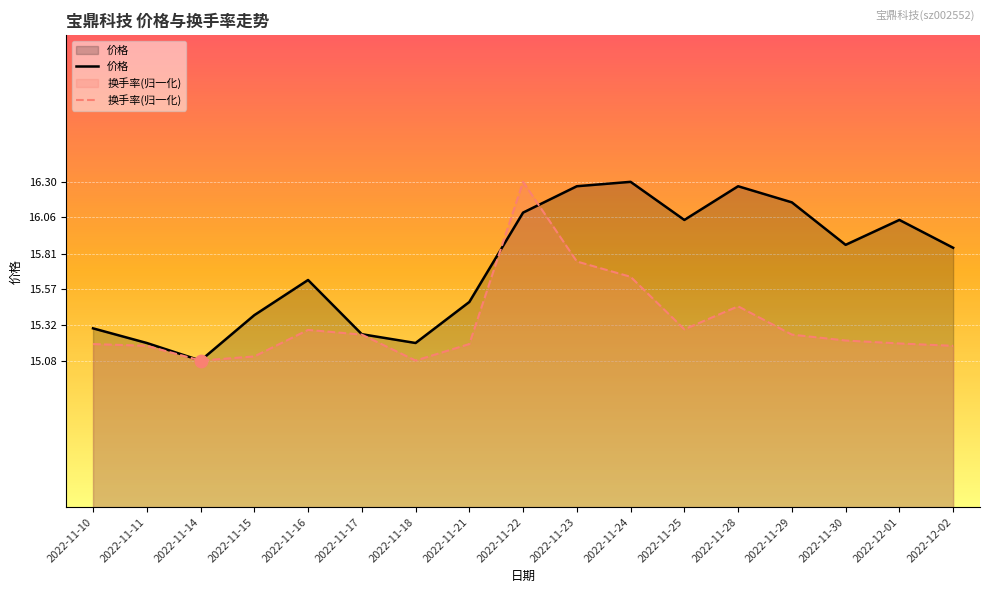

What are all the series names shown in the legend?

价格, 换手率(归一化)